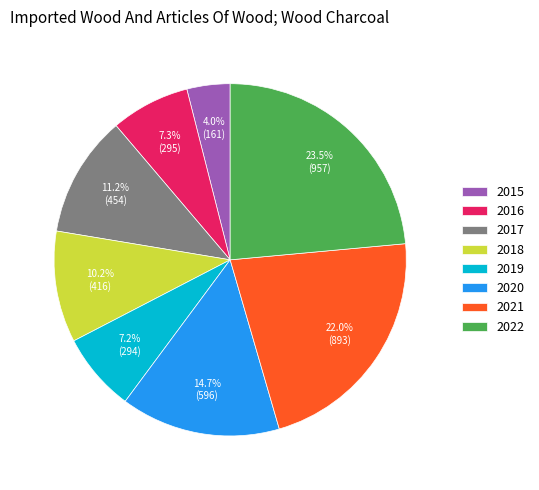

To the nearest percent, what portion does 2016 represent?

7%